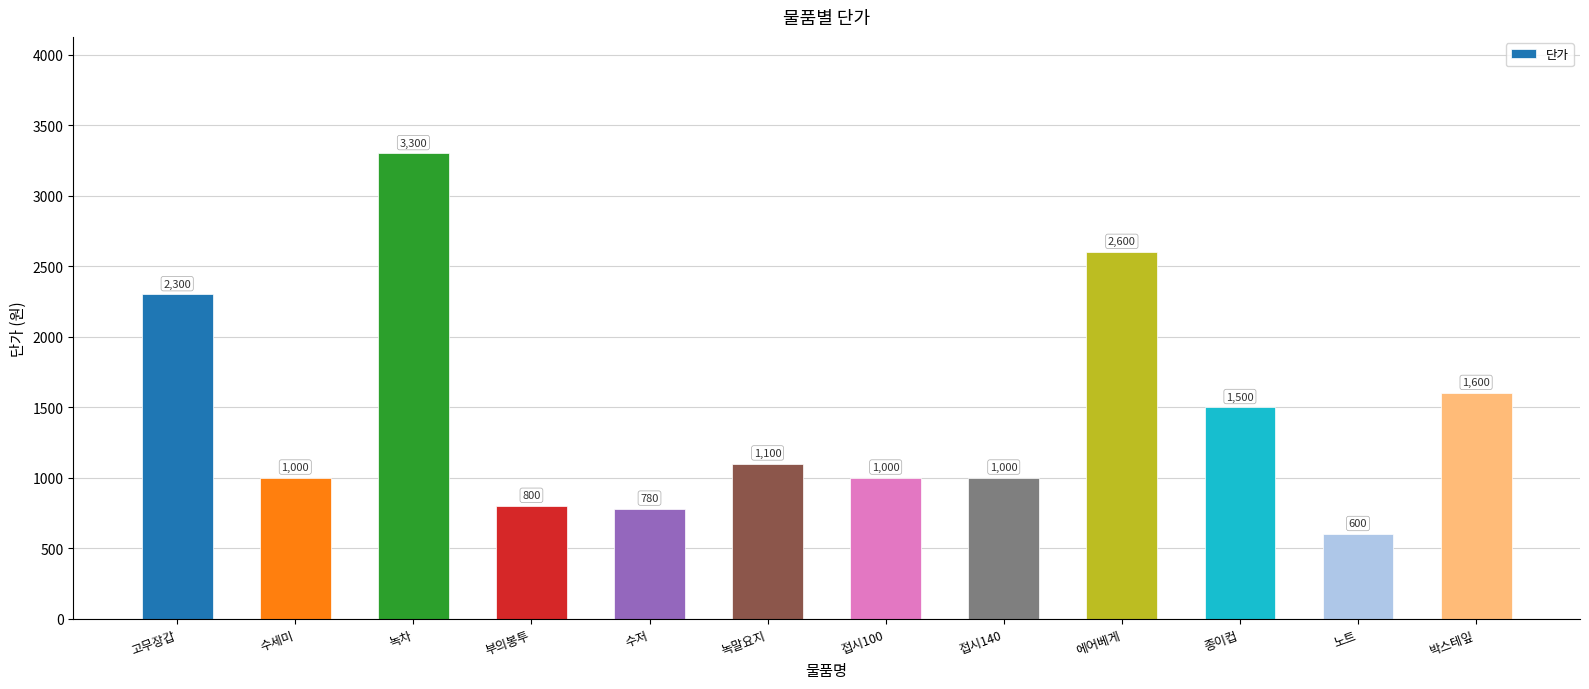

At which category does the chart reach its minimum across all series?

노트